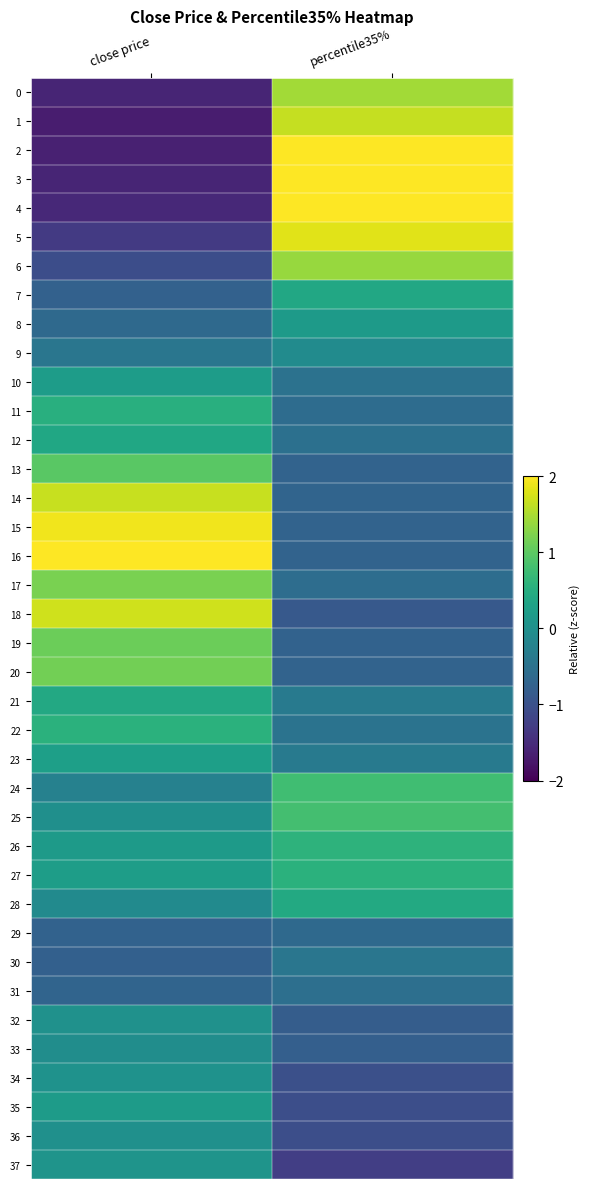

Which series has the largest total across all categories?

16